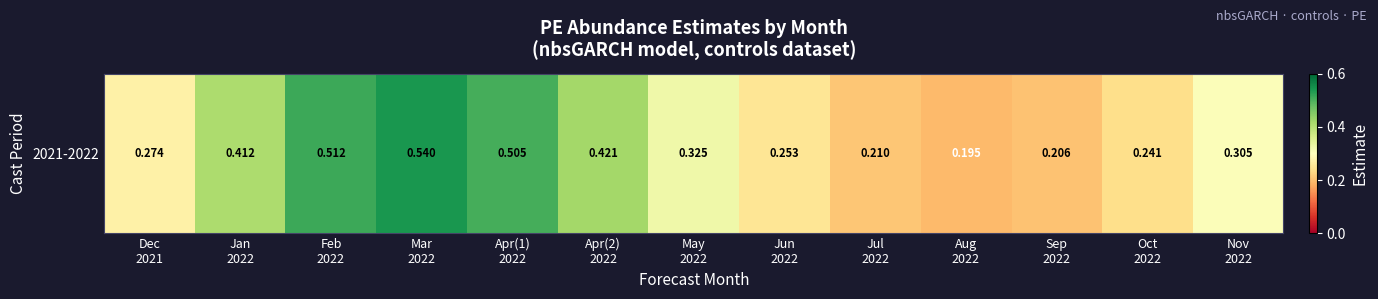

Reading left to right, extract all data points from this chart.

0.3	0.4	0.5	0.5	0.5	0.4	0.3	0.3	0.2	0.2	0.2	0.2	0.3